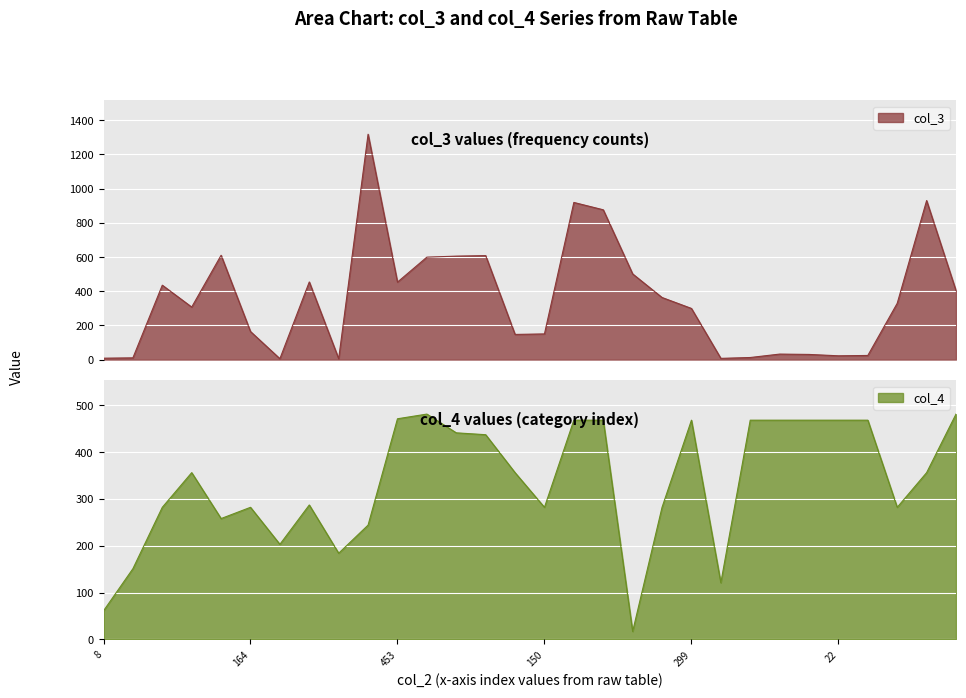

What is the total value across all series at 363?

645